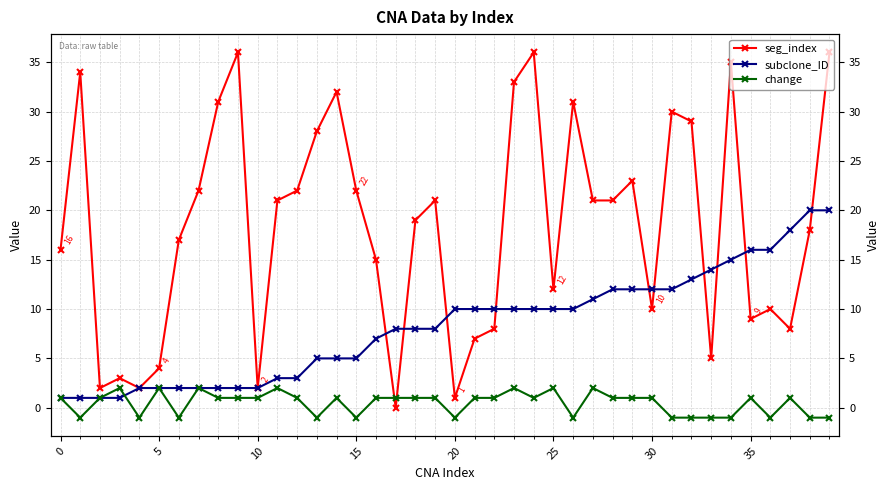

Which series has the largest total across all categories?

seg_index